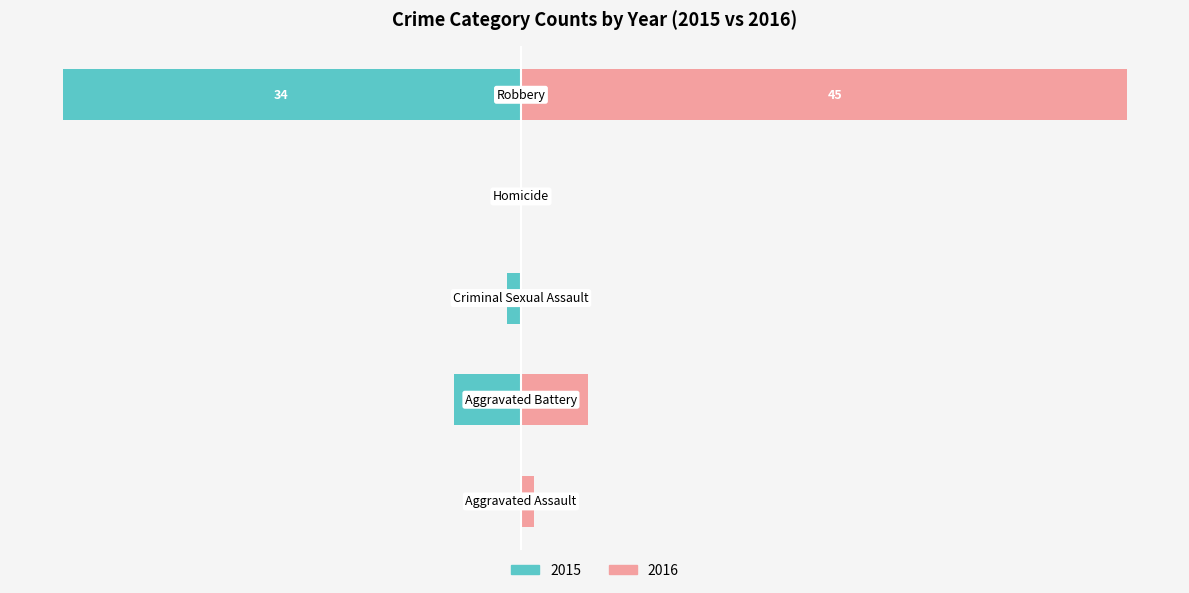

What position from the right is Criminal Sexual Assault?

3